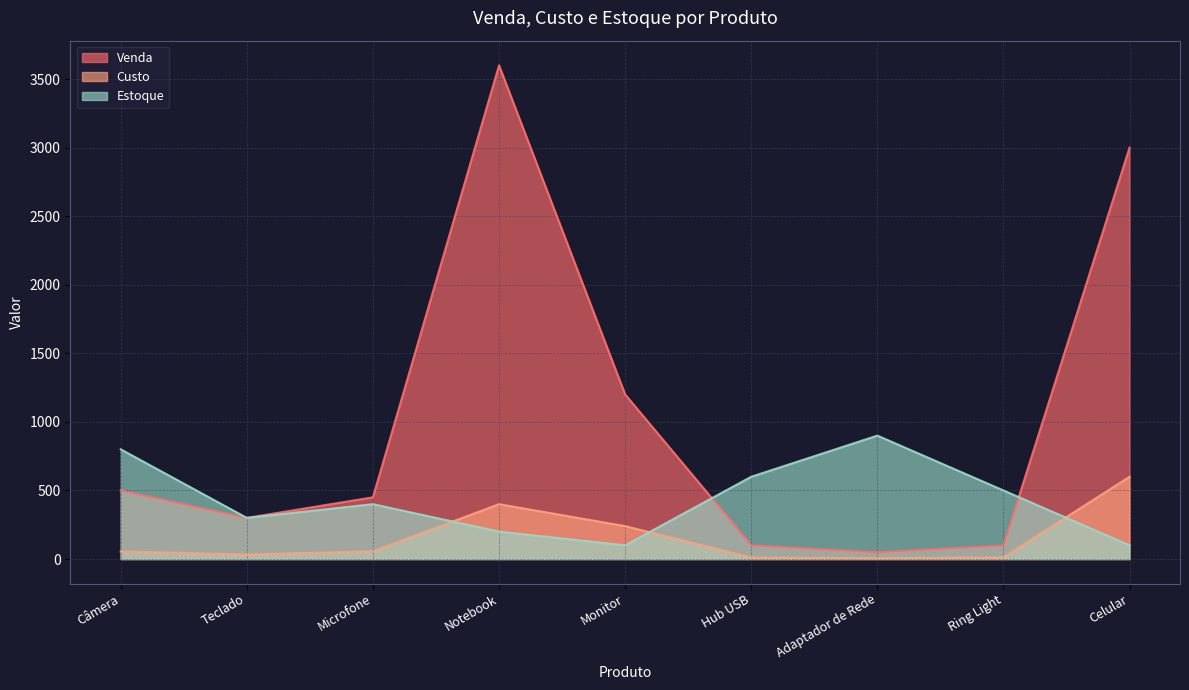

What is the sum of all Estoque values?

3900.0